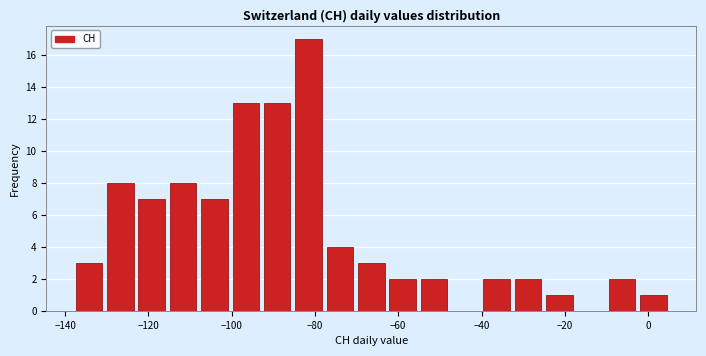

Around what value on the x-axis is the tallest bar? Give the approximate position of its centre, as read against the axis.

-82